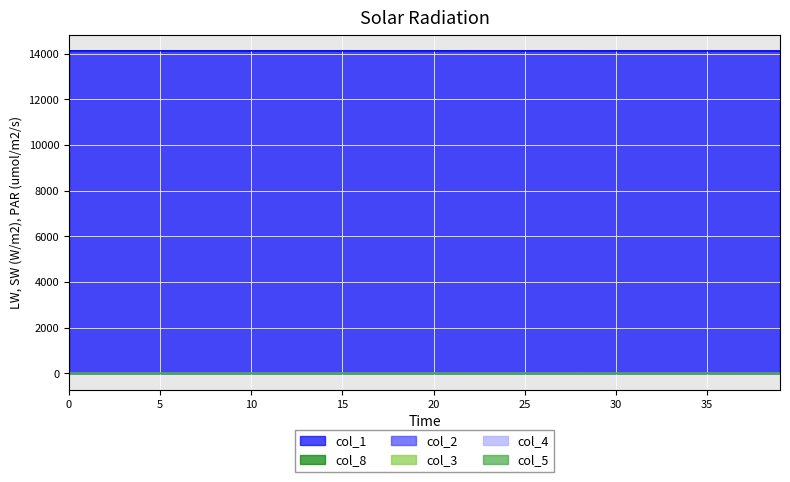

What is the average value of the col_1 series?

14120.4